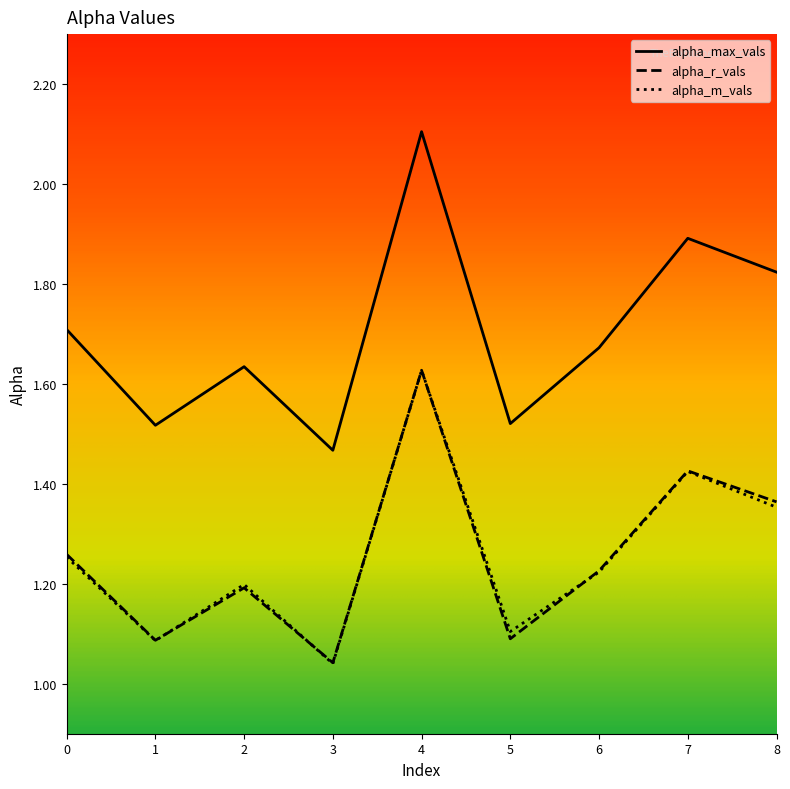

The value of alpha_max_vals at 0 is 2.9. True or false?

False